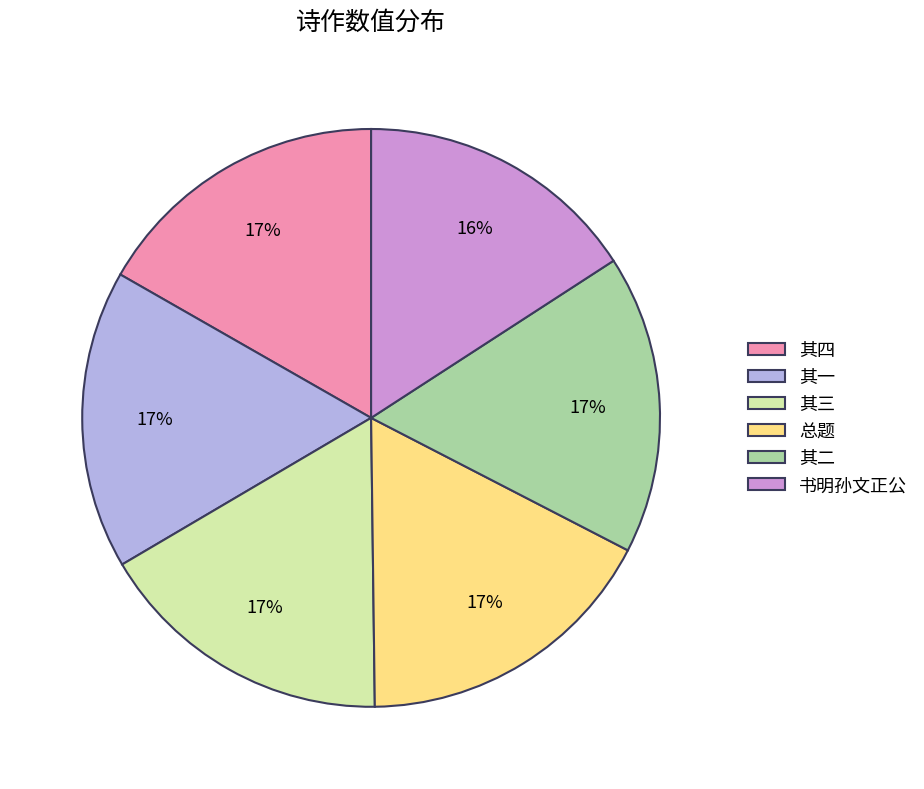

Is there any slice that represents more than half of the pie?

No